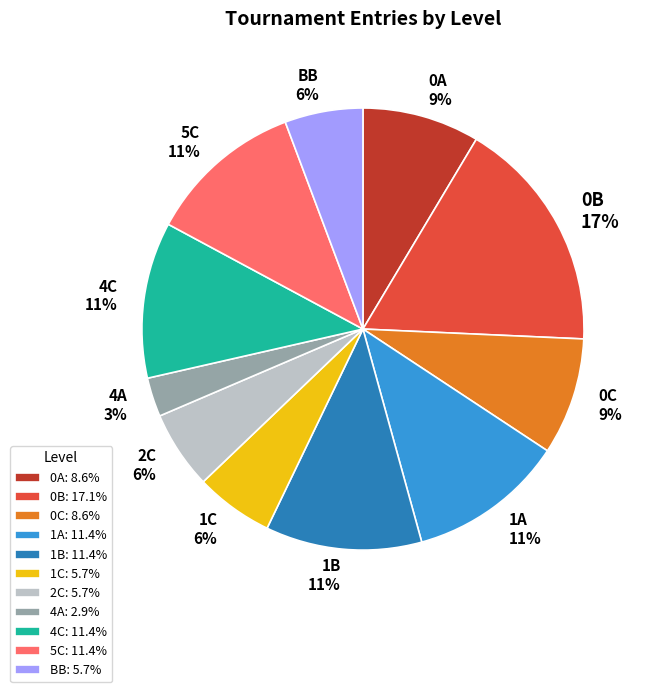

Do 0A and 1C together represent more than half of the pie?

No